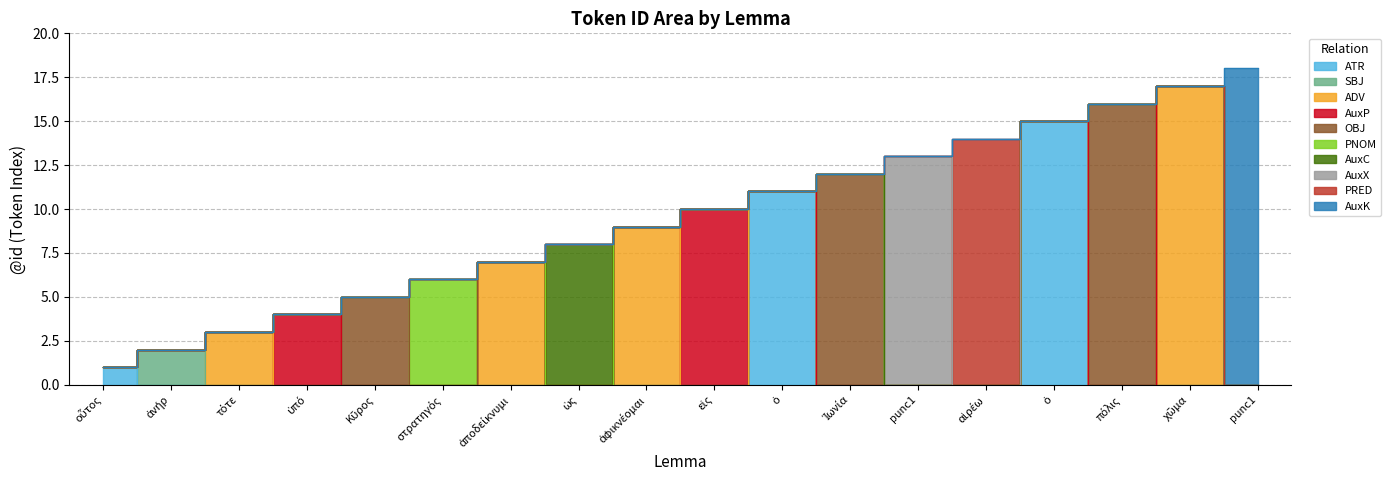

What is the label of the 16th point from the left?

πόλις